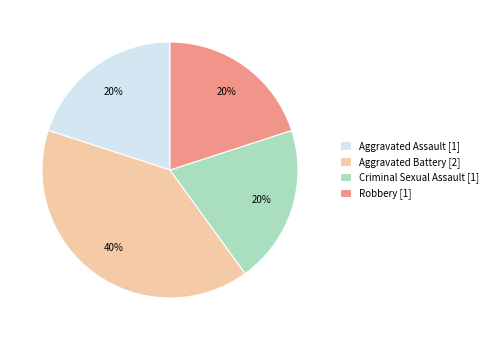

To the nearest percent, what percentage of the pie is Criminal Sexual Assault [1]?

20%